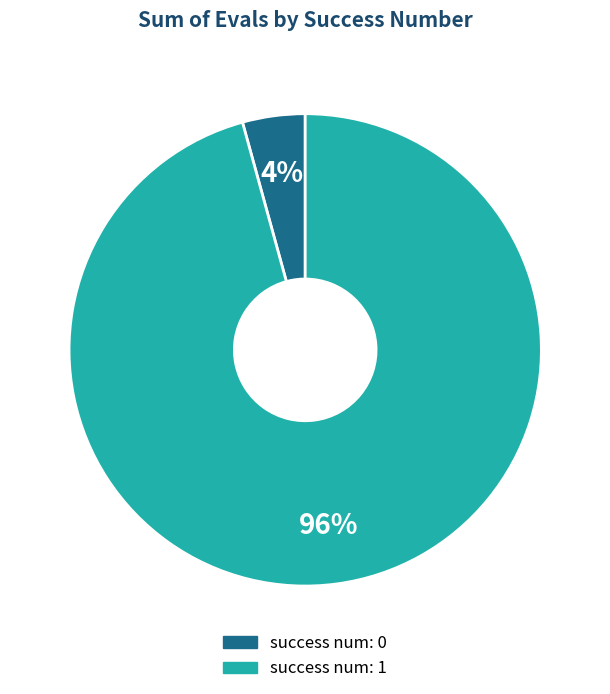

To the nearest percent, what is the average slice percentage?

50%